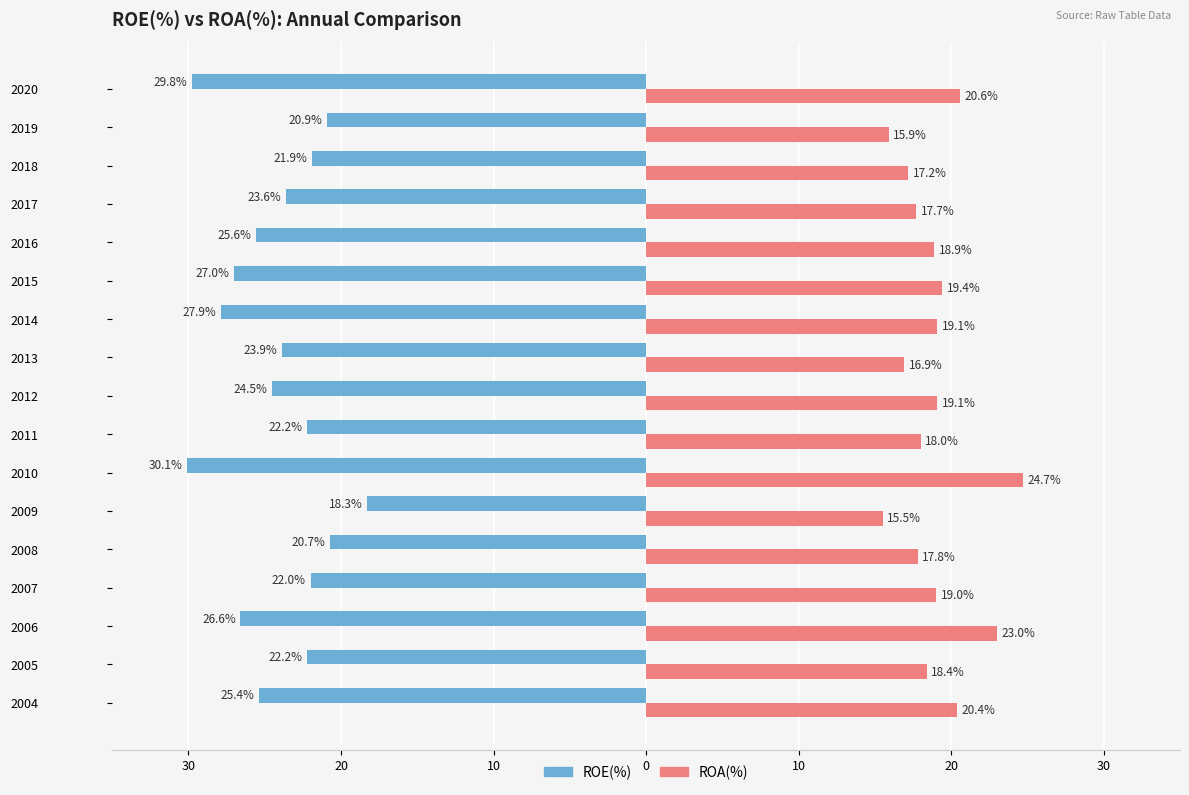

How many series are shown in this chart?

2